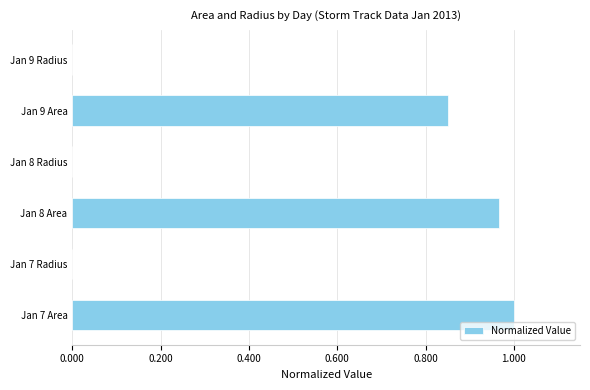

How many series are shown in this chart?

1